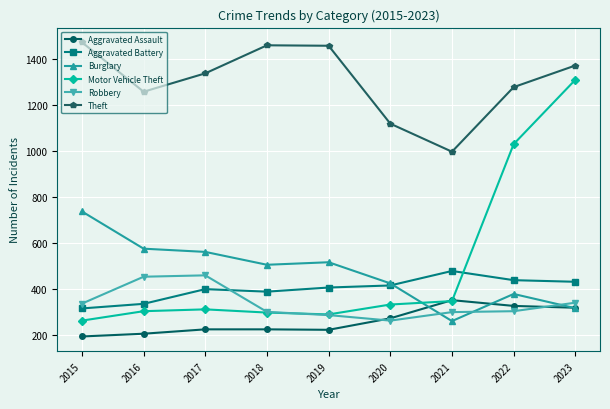

What is the total value across all series at 2016?

3135